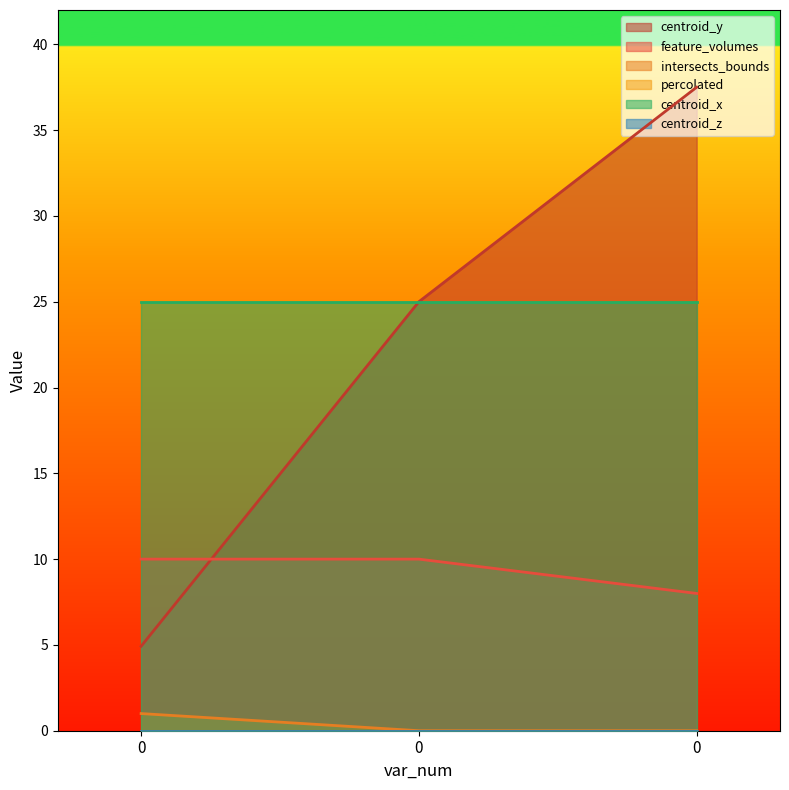

Does the chart display data point markers on the line(s)?

No